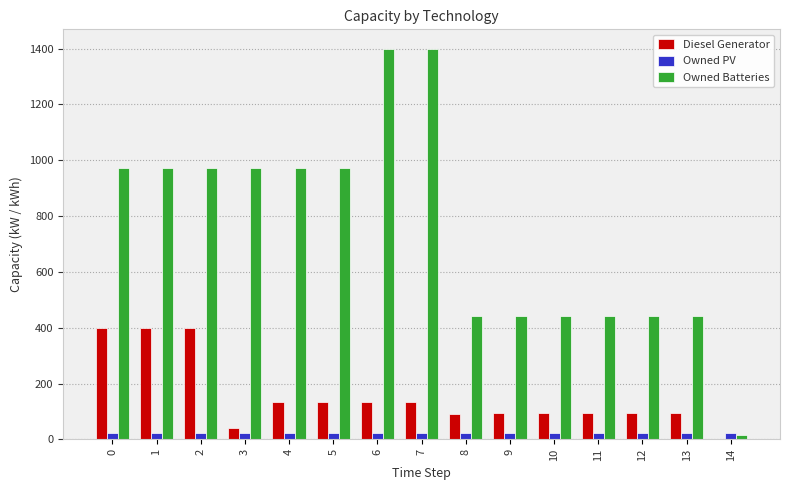

What are all the series names shown in the legend?

Diesel Generator, Owned PV, Owned Batteries